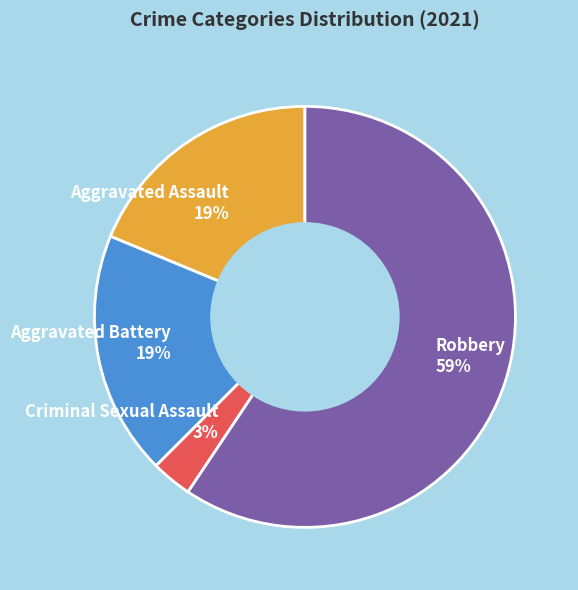

To the nearest percent, what is the difference between the largest and smallest slice percentages?

56%